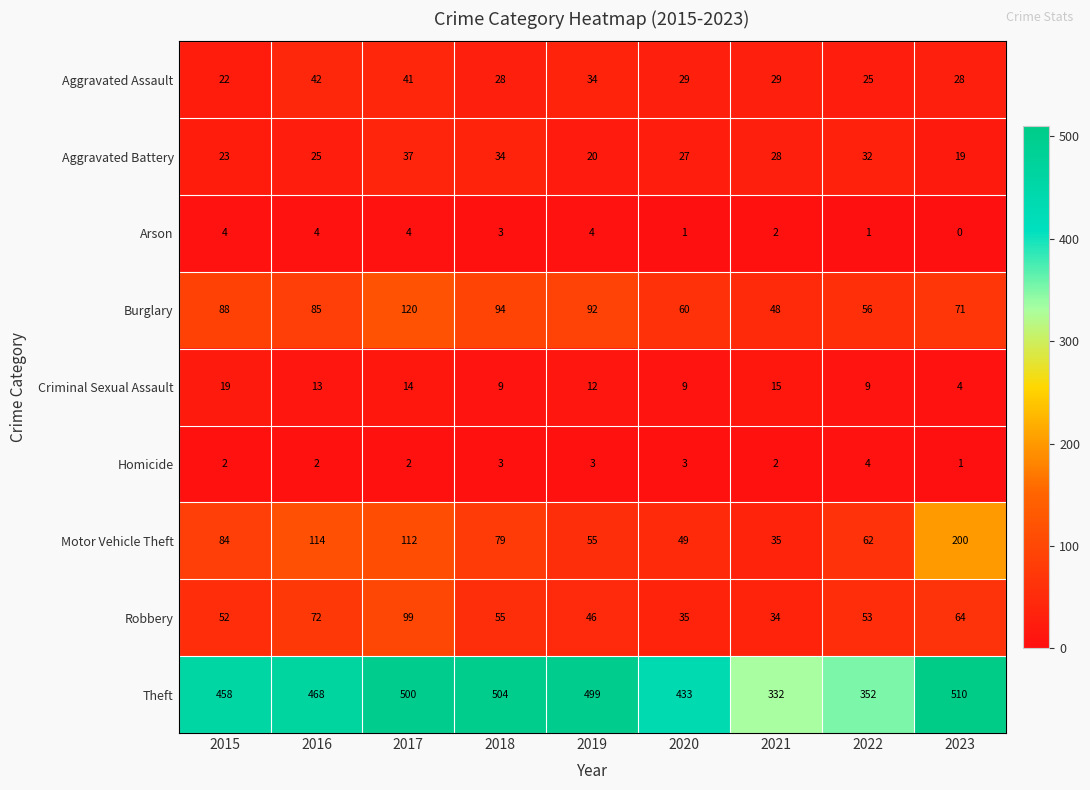

Rank the series at 2015 from highest to lowest value.

Theft, Burglary, Motor Vehicle Theft, Robbery, Aggravated Battery, Aggravated Assault, Criminal Sexual Assault, Arson, Homicide